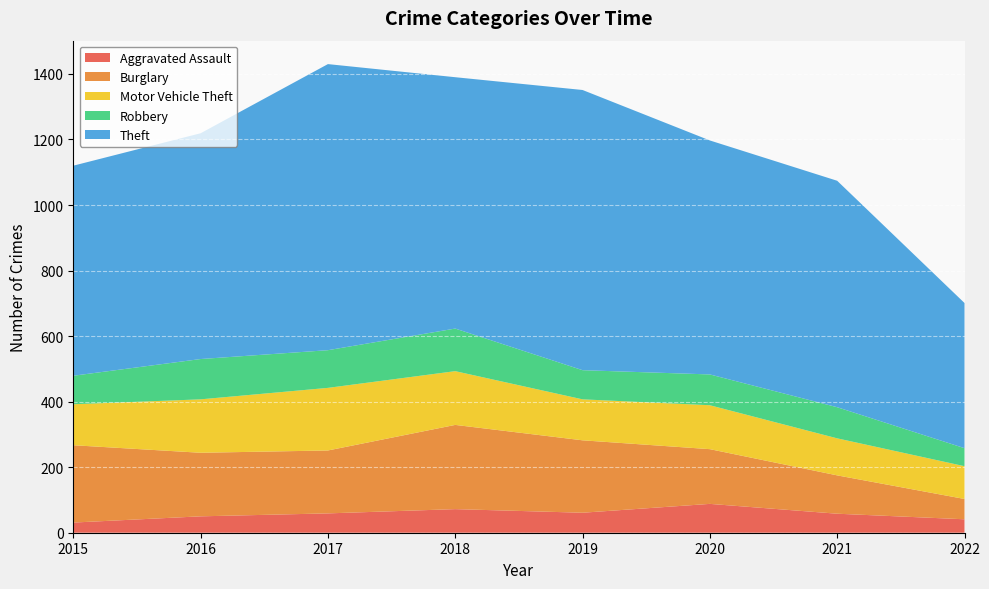

Reading left to right, what are all the values shown in this chart?

Aggravated Assault: 31	50	59	72	61	88	58	41
Burglary: 236	194	192	257	221	167	117	62
Motor Vehicle Theft: 125	163	191	164	125	134	113	100
Robbery: 87	123	115	130	89	94	95	55
Theft: 641	689	873	767	855	714	691	443